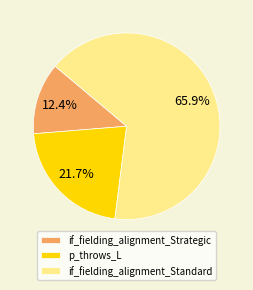

What is the ratio of the value at p_throws_L to the value at if_fielding_alignment_Standard?

0.3